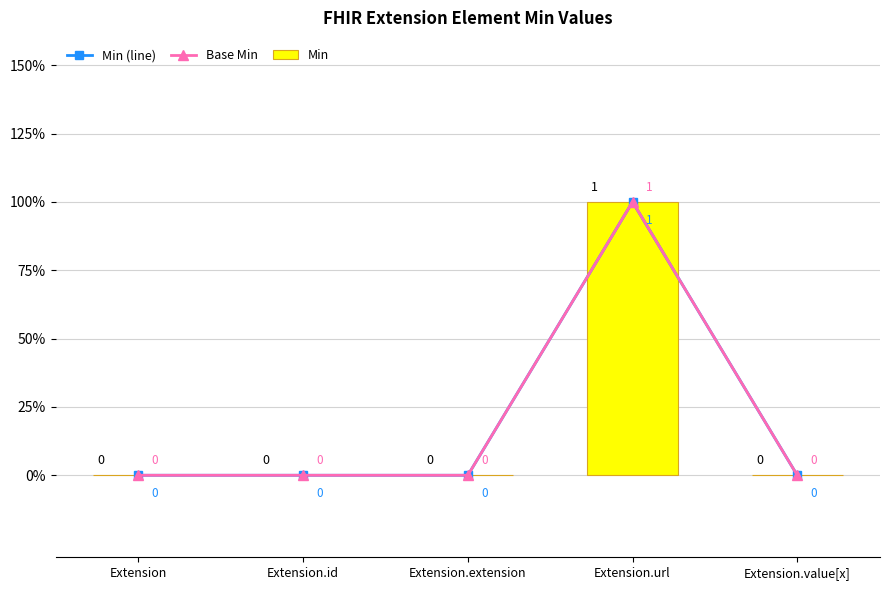

The value of Min (line) at Extension.url is 1. True or false?

True